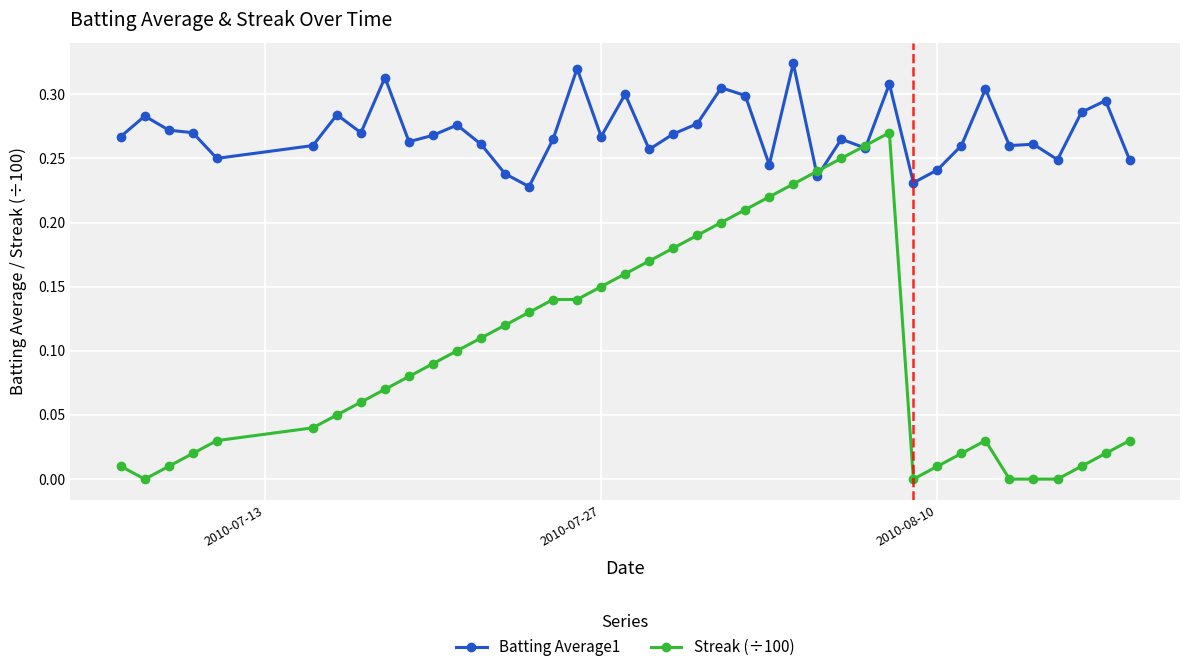

How many distinct data groups are displayed?

2